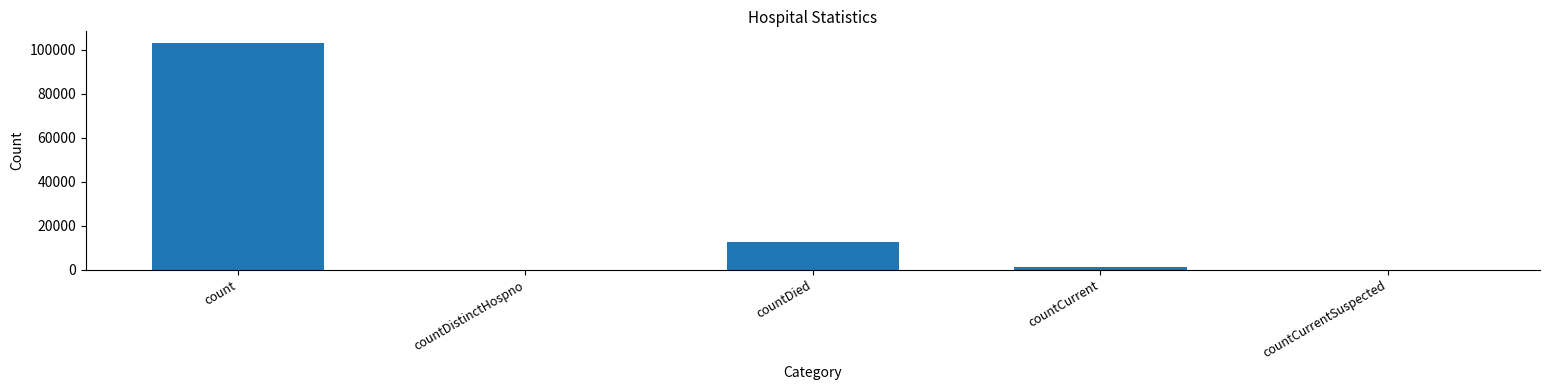

The chart shows a value of -60290 at countCurrentSuspected. True or false?

False